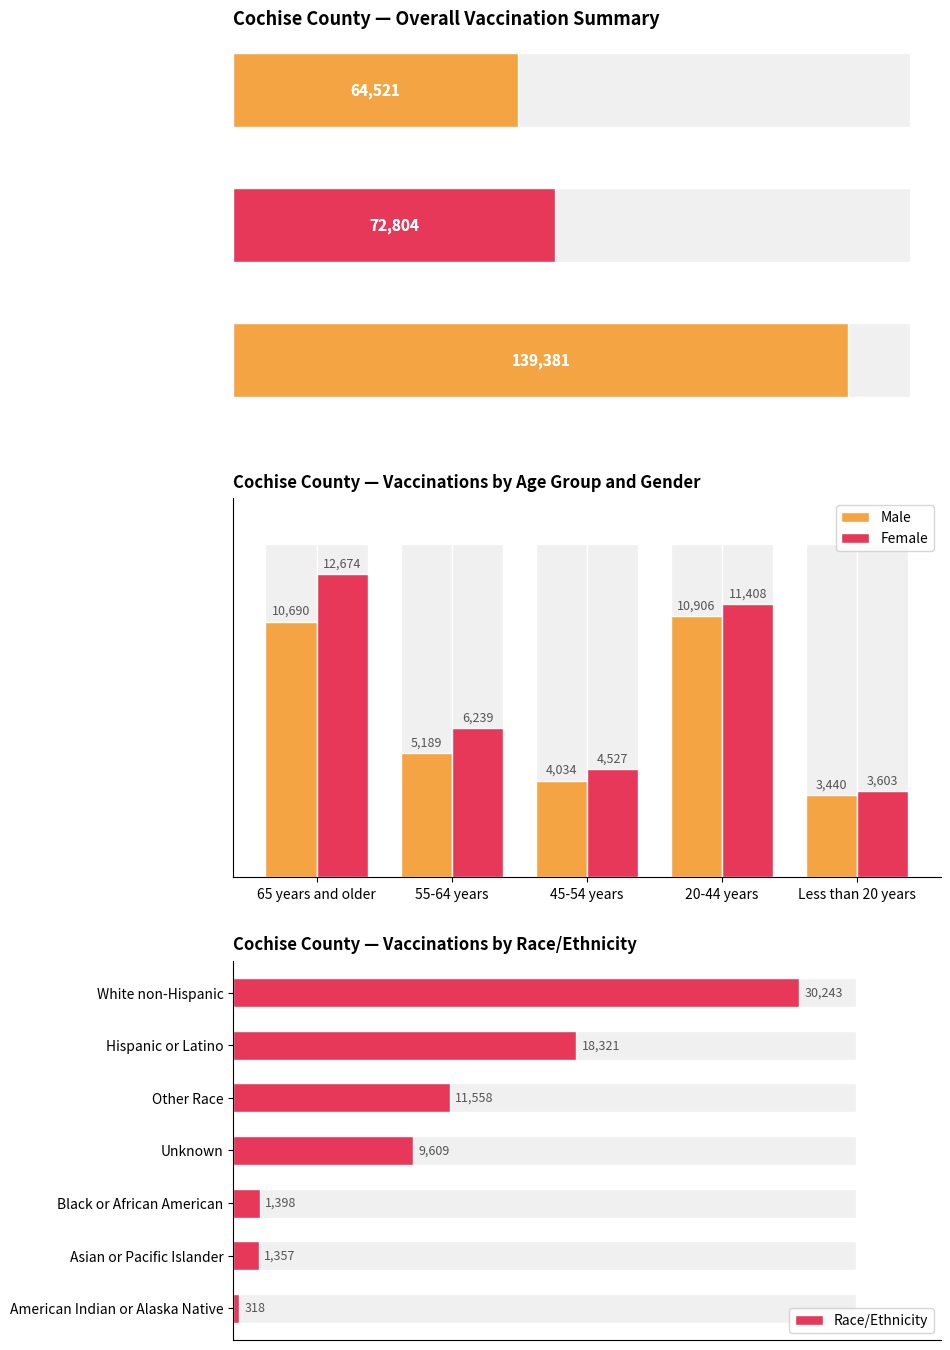

The value of Male at 55-64 years is 7571. True or false?

False